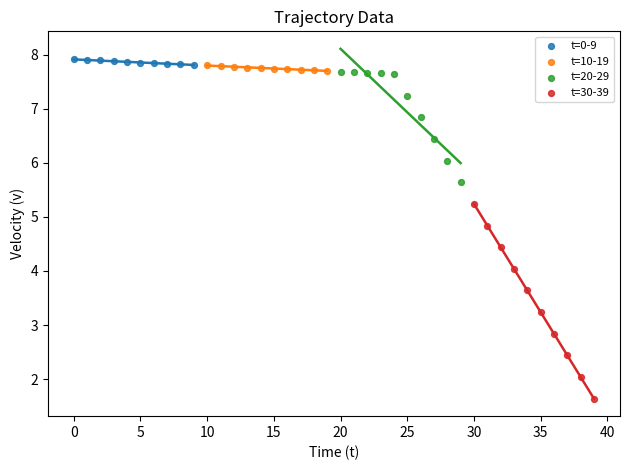

Which series has the widest spread of Y values?

t=30-39